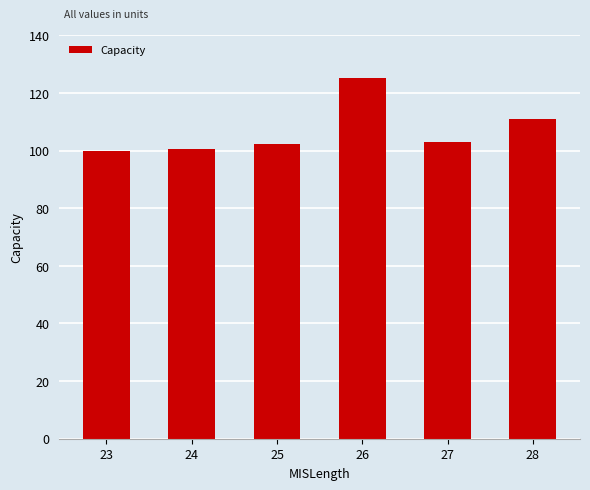

What is the value of the 6th bar from the left?

111.0